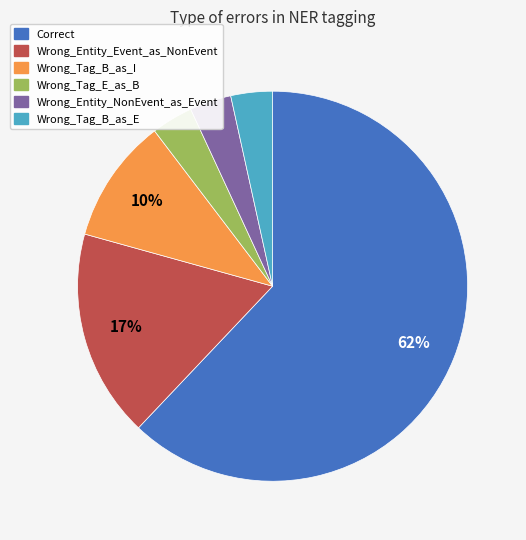

How many slices are in this pie chart?

6